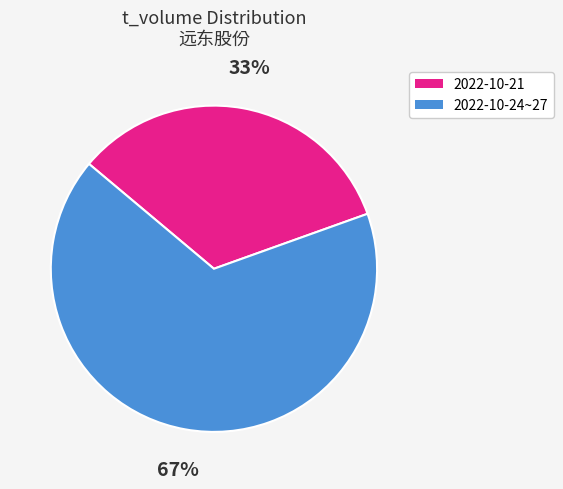

Is there a majority slice in this chart?

Yes